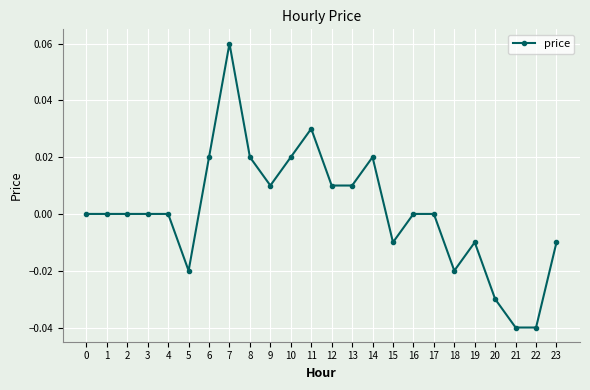

Between 6 and 16, which is larger?

6